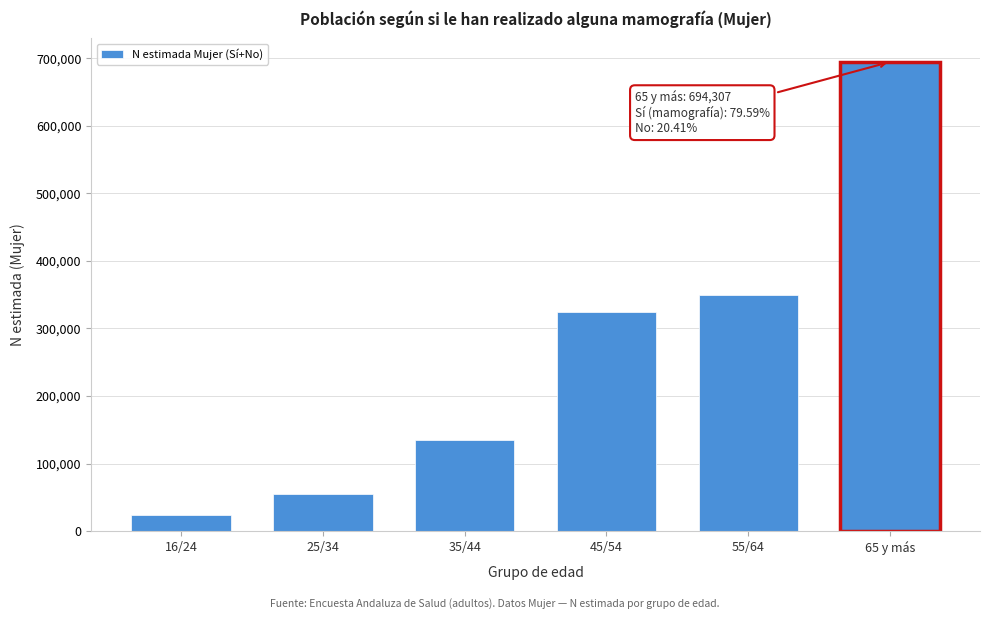

Reading left to right, transcribe all the data shown in this chart.

24013	55335	135192	324888	349234	694307